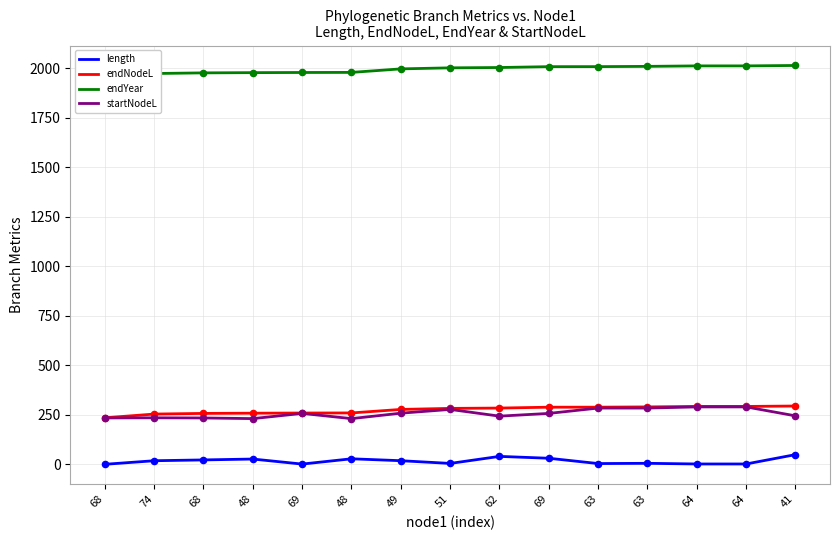

Which series has the largest total across all categories?

endYear